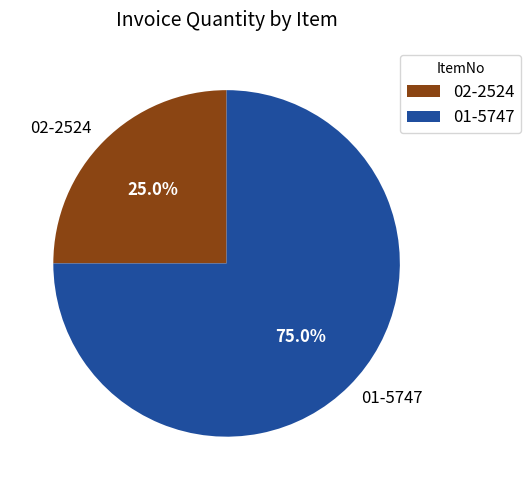

What is the total percentage of 02-2524 and 01-5747?

100.0%